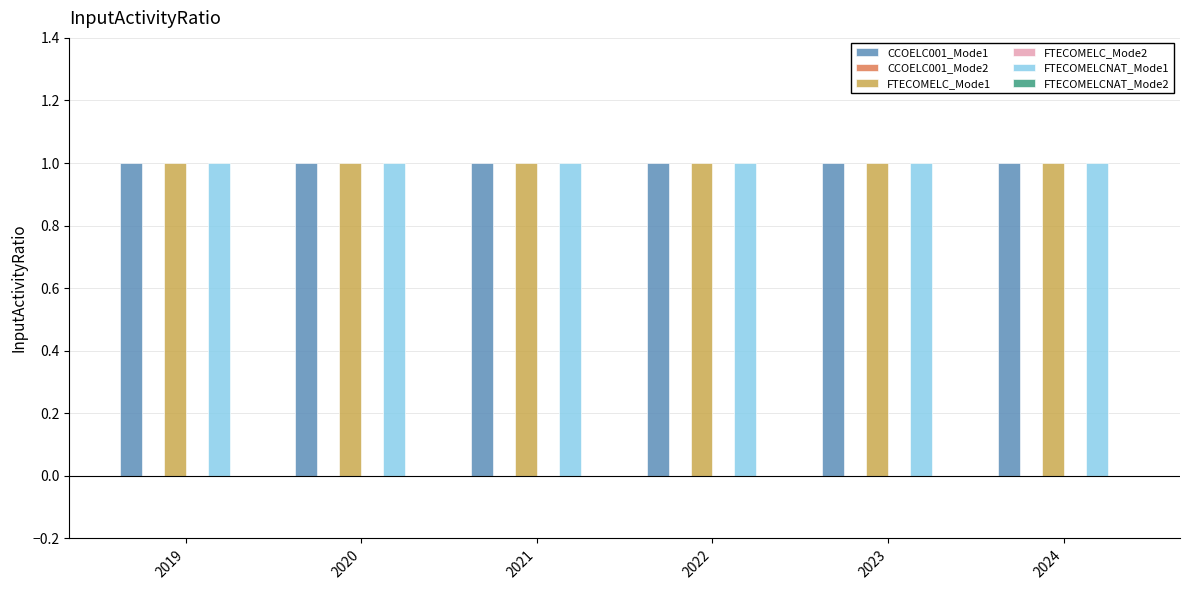

List the labels in order of FTECOMELCNAT_Mode2 value, largest first.

2019, 2020, 2021, 2022, 2023, 2024